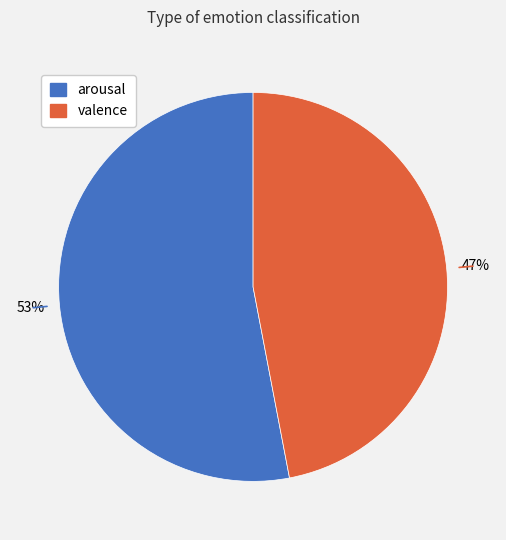

To the nearest percent, what is the combined percentage of arousal and valence?

100%